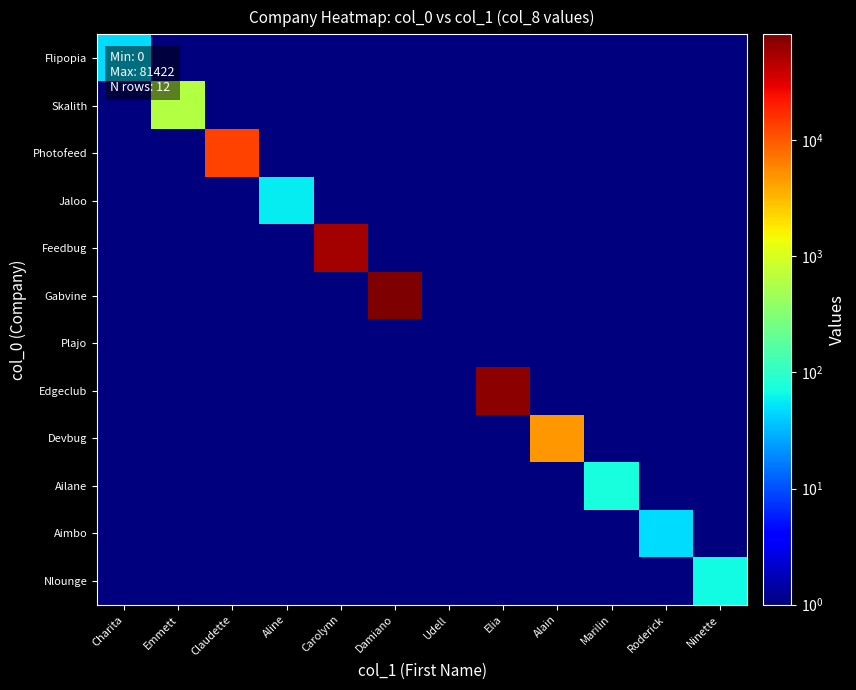

List the series in order of their peak value, lowest first.

Plajo, Flipopia, Aimbo, Jaloo, Nlounge, Ailane, Skalith, Devbug, Photofeed, Feedbug, Edgeclub, Gabvine